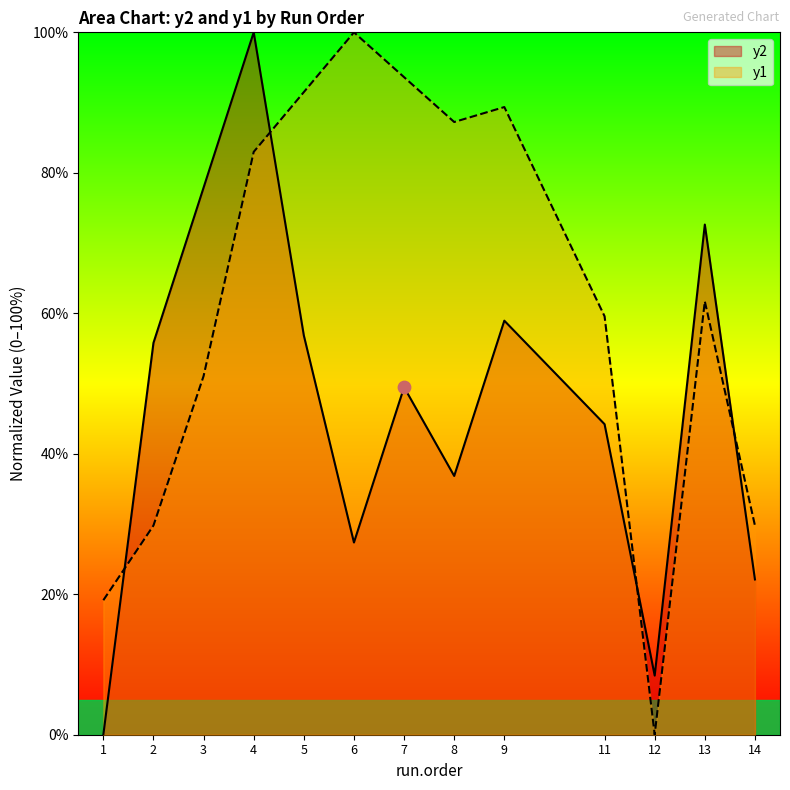

Which series has the largest Y range (max minus min)?

y2